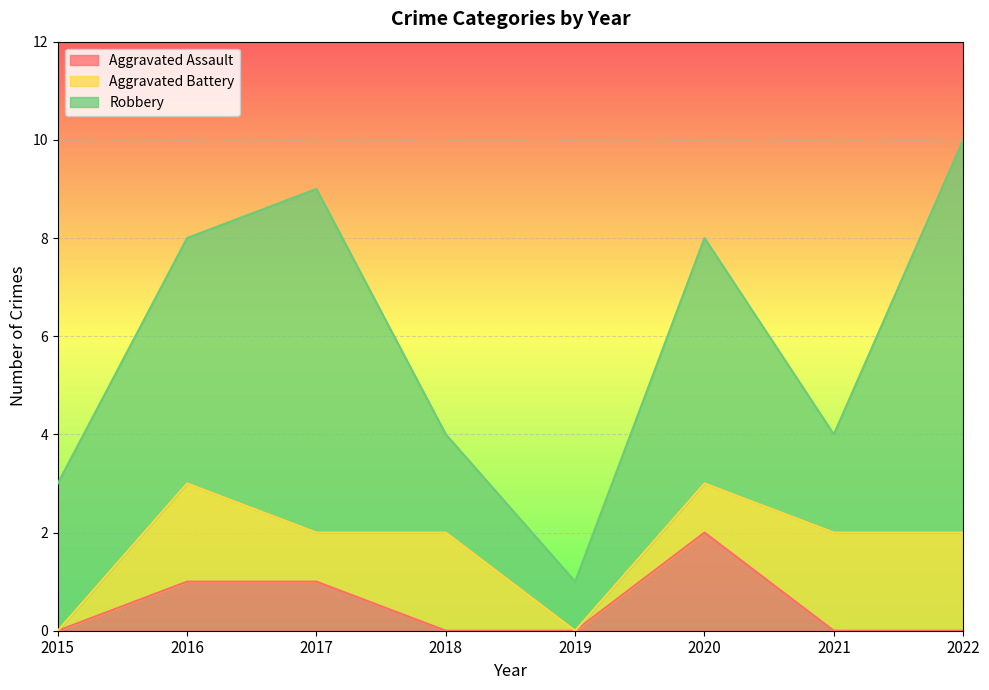

Is it true that Aggravated Assault equals 2 at 2016?

False